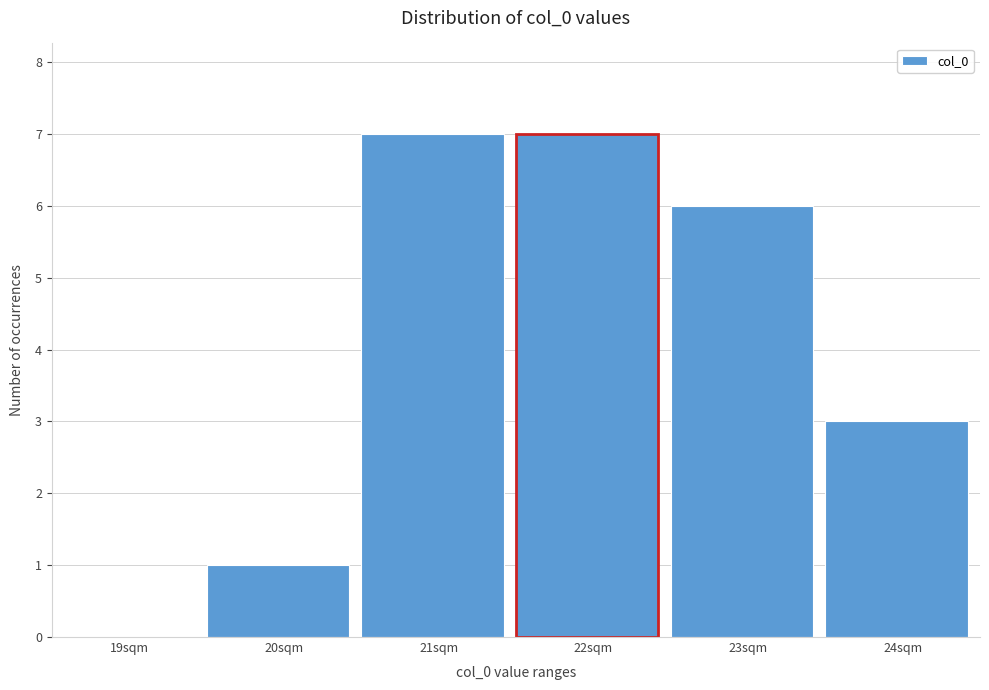

Reading right to left, what are all the values shown in this chart?

24sqm=3	23sqm=6	22sqm=7	21sqm=7	20sqm=1	19sqm=0